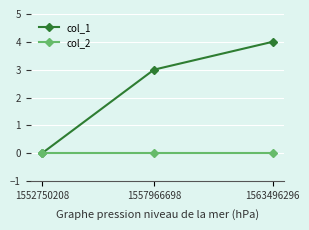

Is it true that col_2 equals 0 at 1563496296?

True